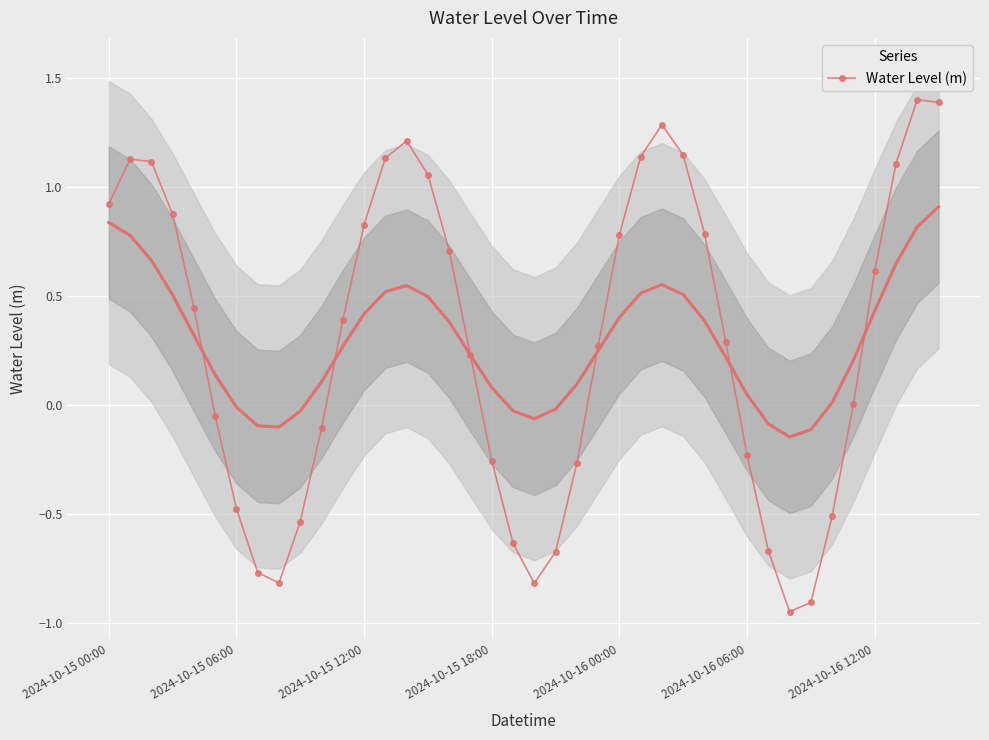

What is the maximum value shown in the chart?

1.4